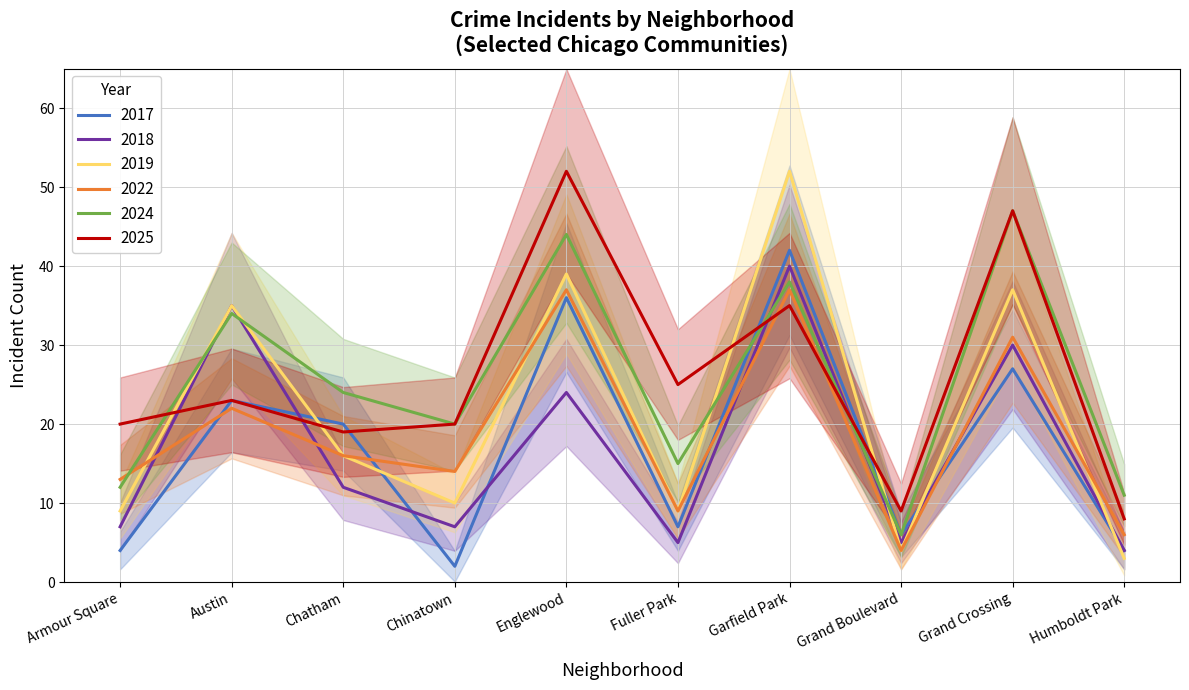

The 2018 series shows 35 at Austin. True or false?

True